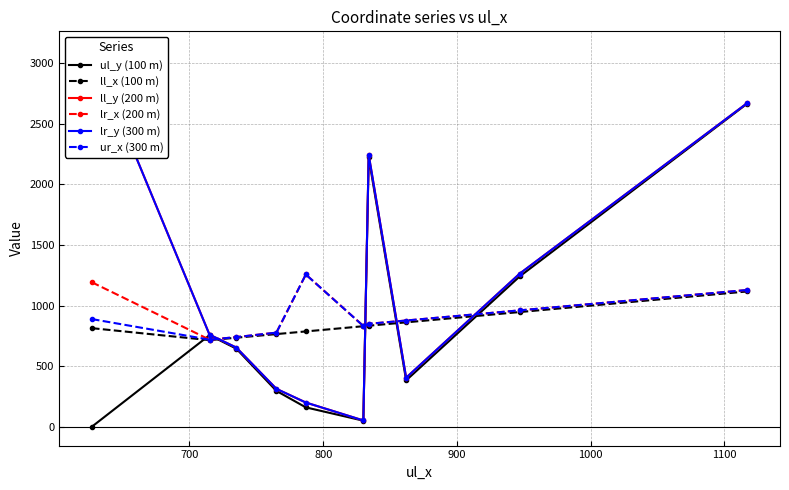

How many interior local peaks does the ul_y (100 m) series have?

2